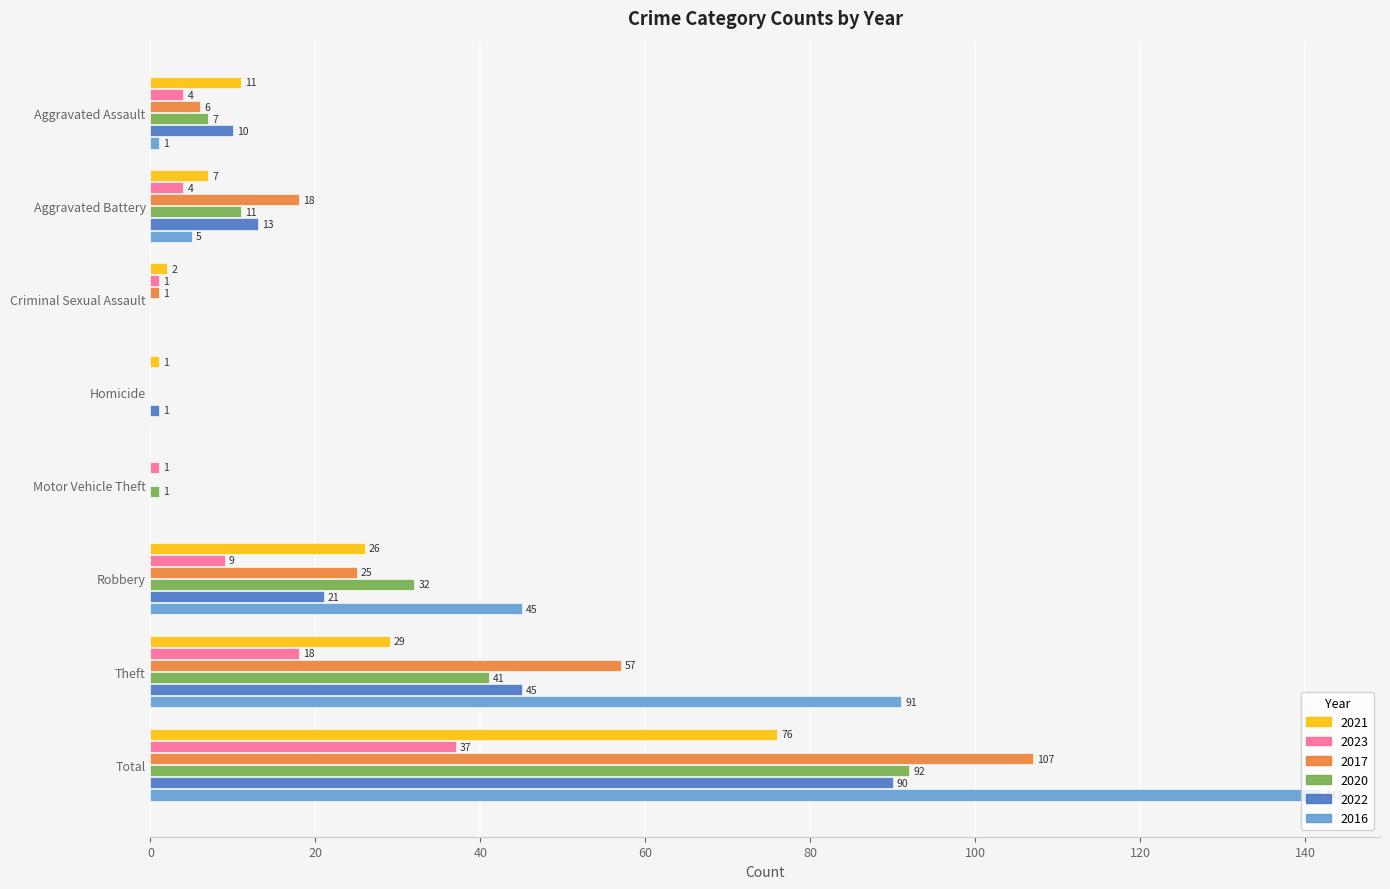

The 2023 series shows 54 at Total. True or false?

False